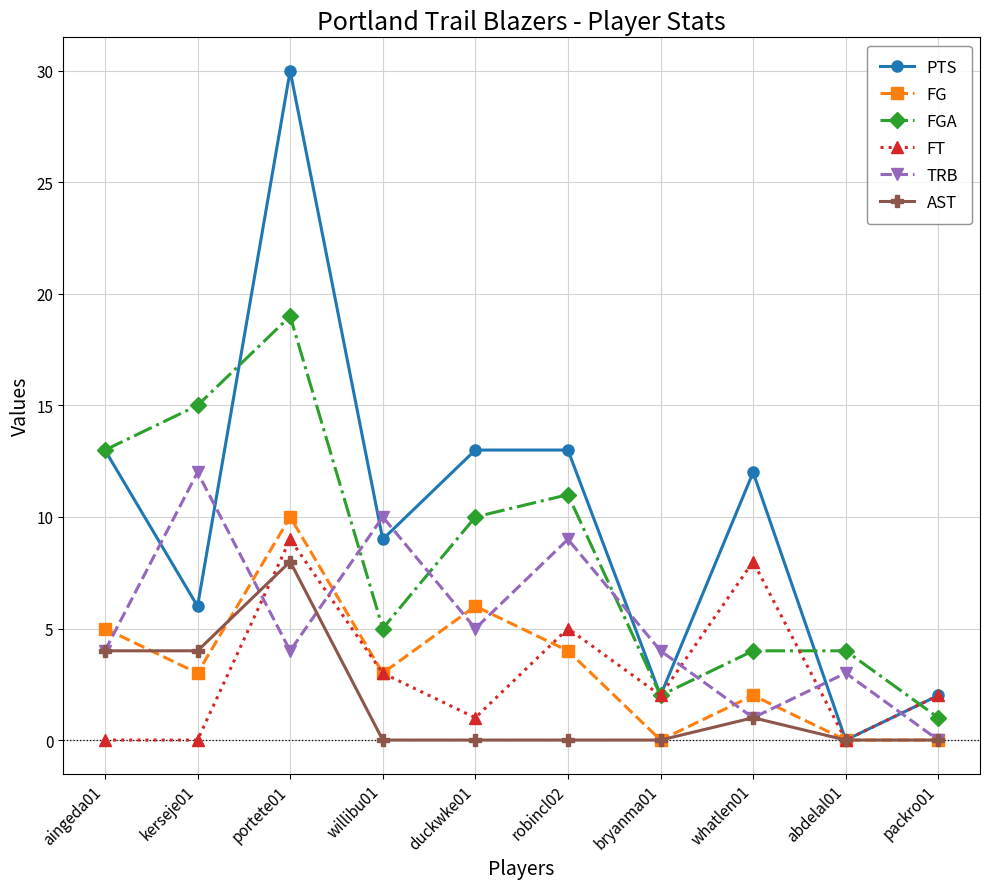

What is the spread (max minus min) of values at kerseje01?

15